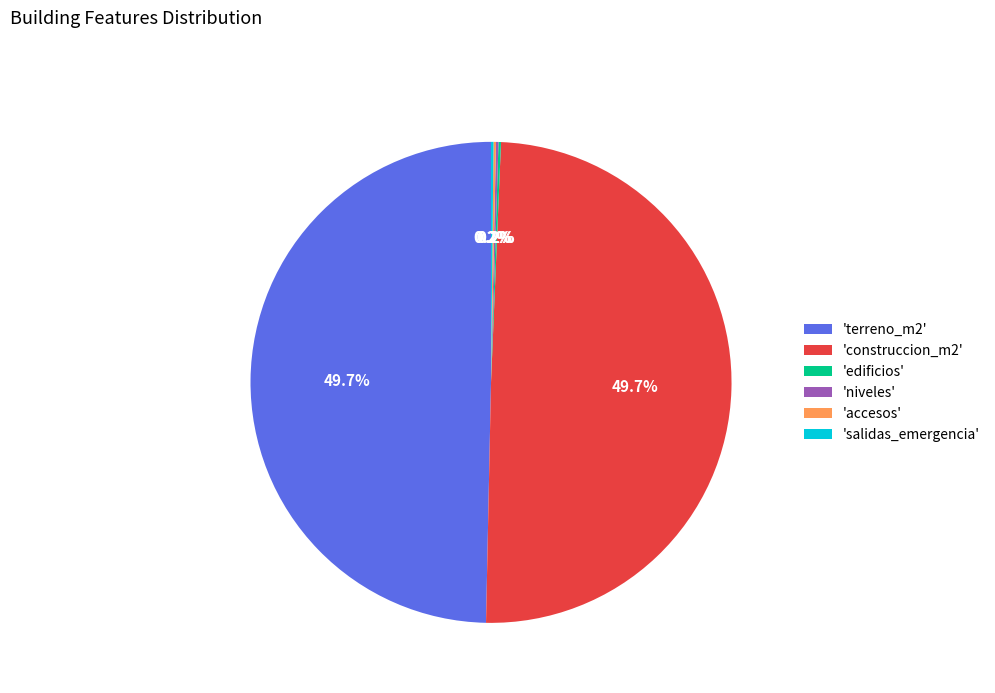

Is there any slice that represents more than half of the pie?

No